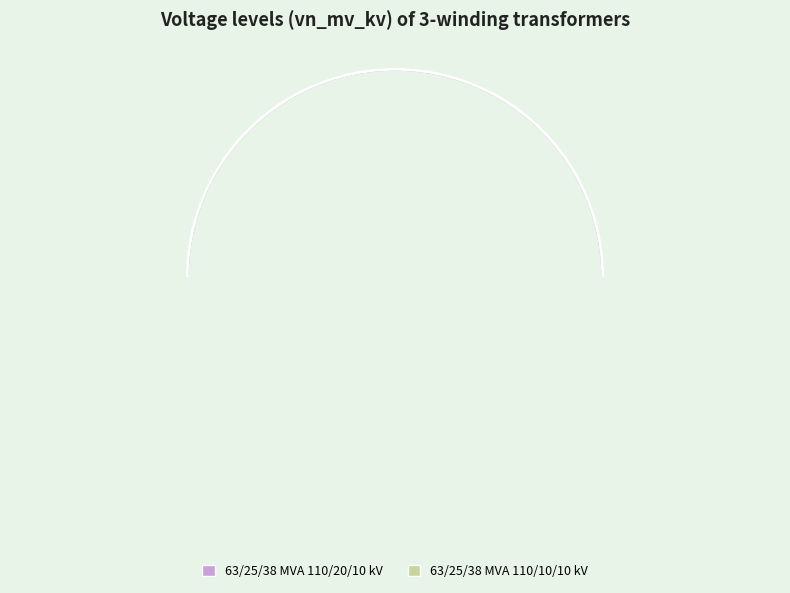

Rank the categories by value from highest to lowest.

63/25/38 MVA 110/20/10 kV, 63/25/38 MVA 110/10/10 kV